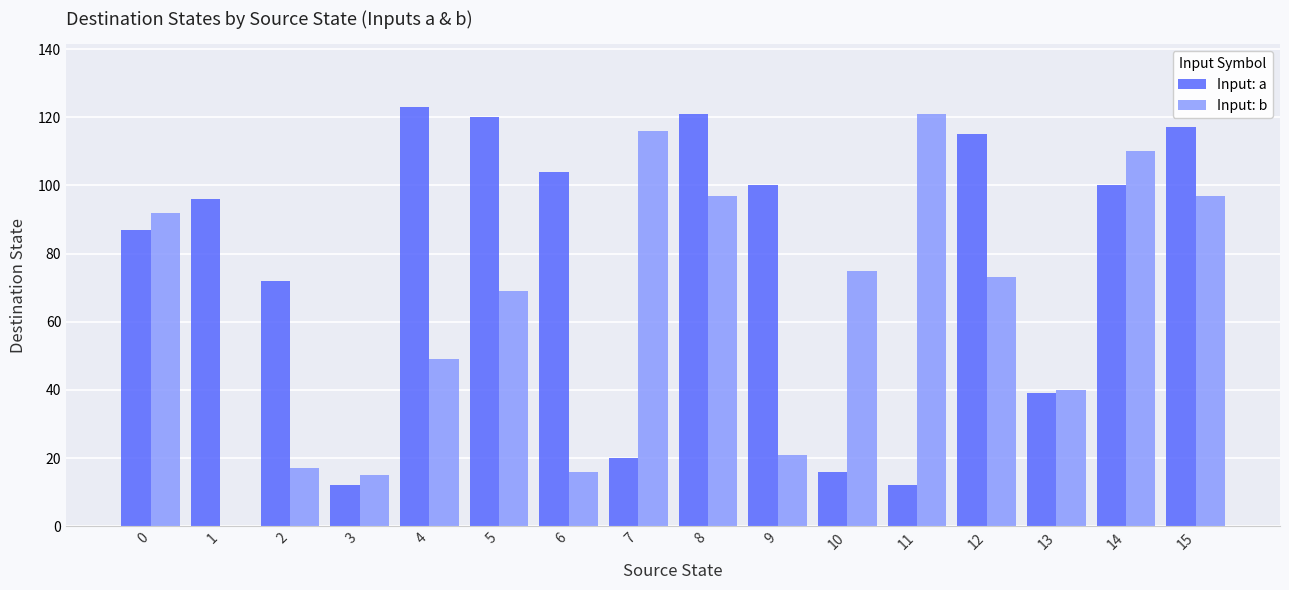

At which category is the sum across all series the highest?

8